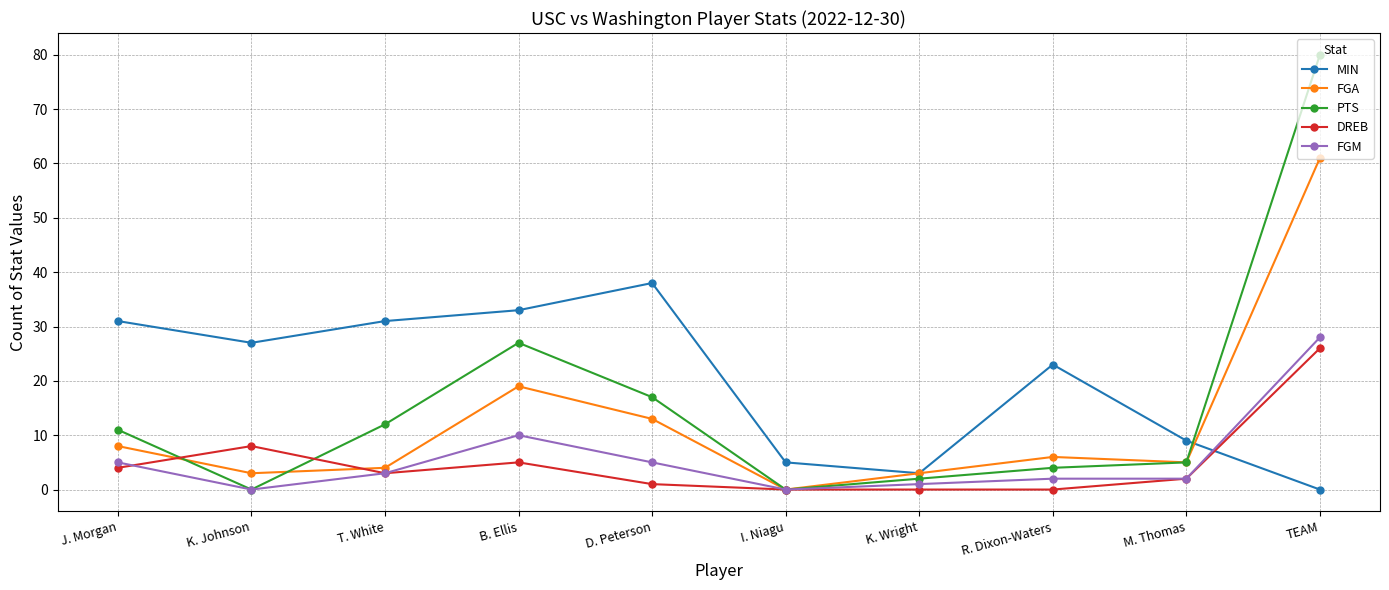

Where is the first local maximum for FGA?

B. Ellis